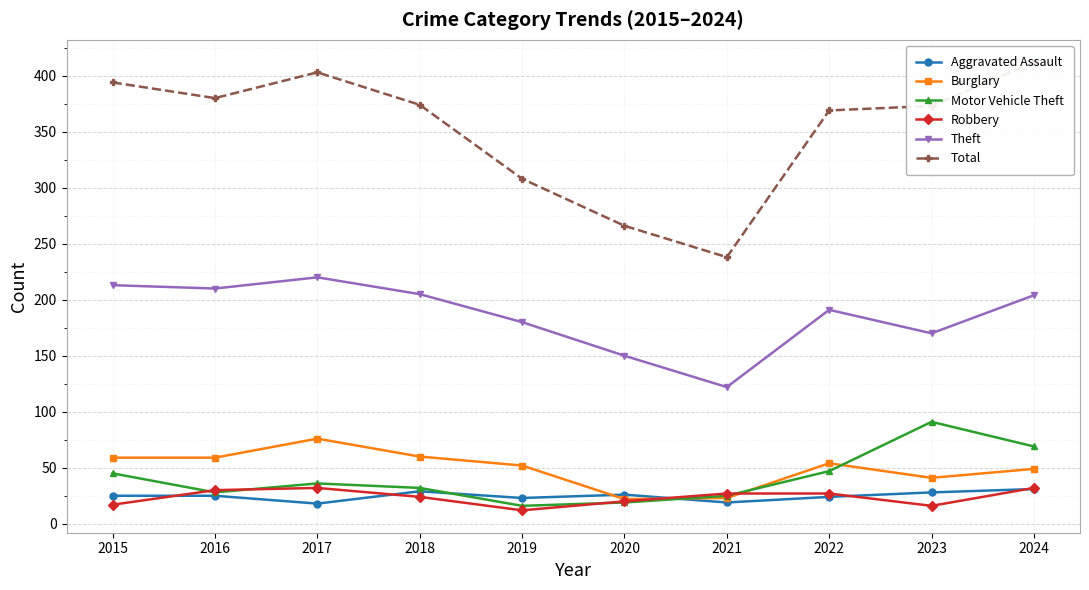

What is the greatest value displayed?

412